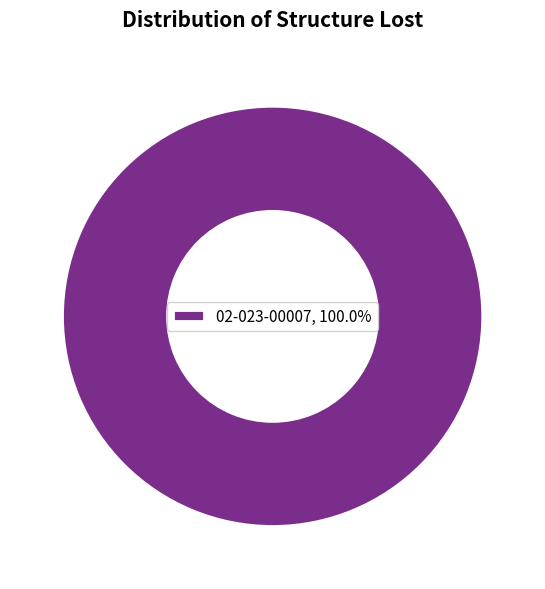

Does any single category account for the majority?

Yes